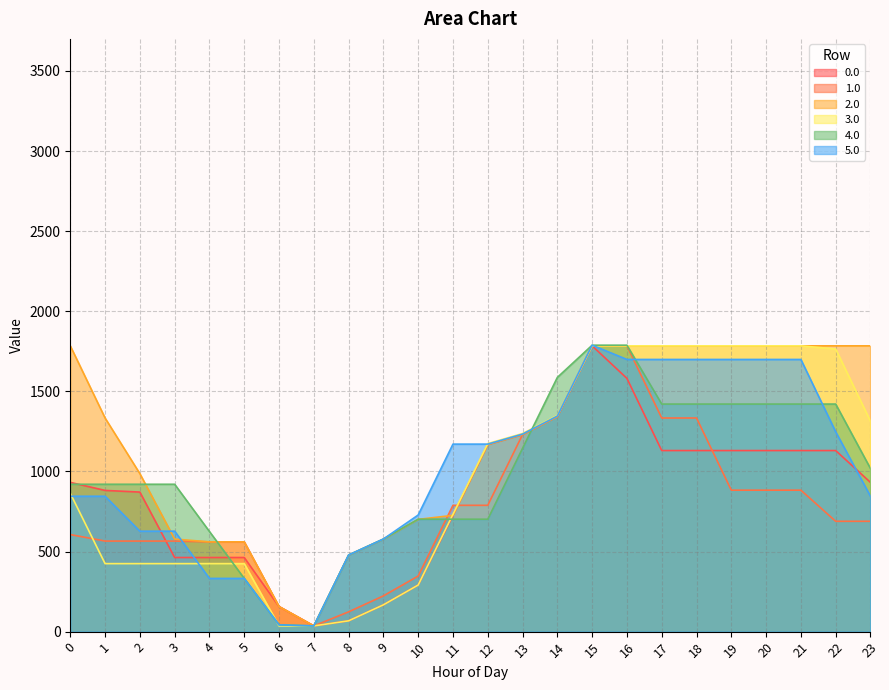

Which series ends up on top after the final intersection of 3.0 and 1.0?

3.0